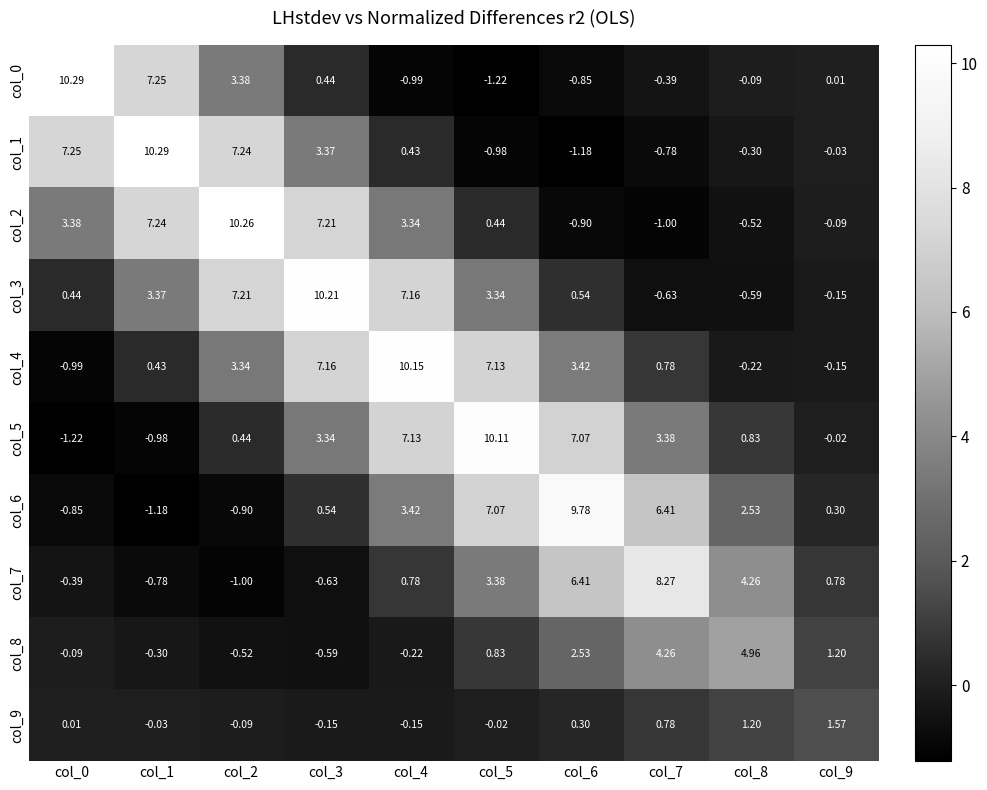

Is the value of col_1 at col_4 greater than the value of col_0 at col_9?

Yes